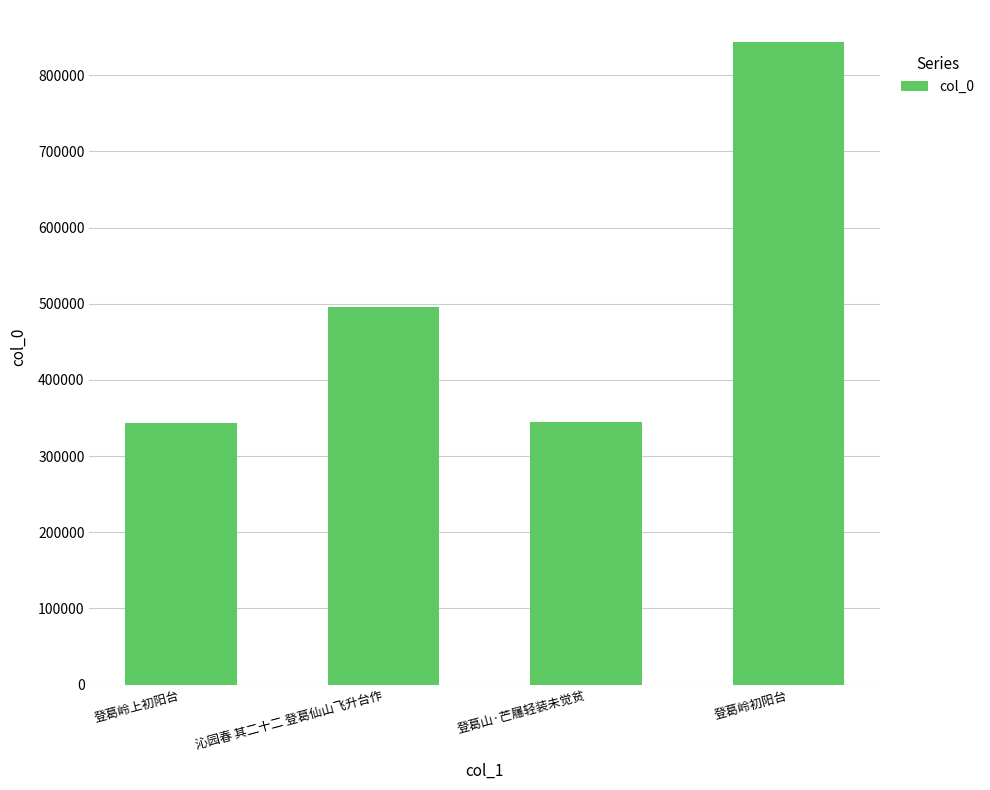

At which label is the value closest to 593644?

沁园春 其二十二 登葛仙山飞升台作